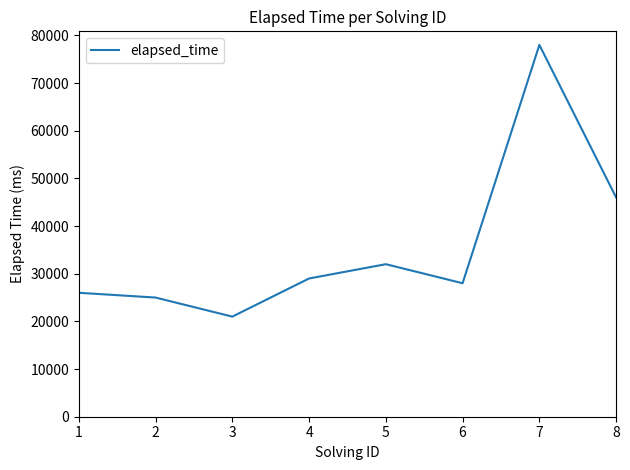

Which has a higher value, 2 or 8?

8